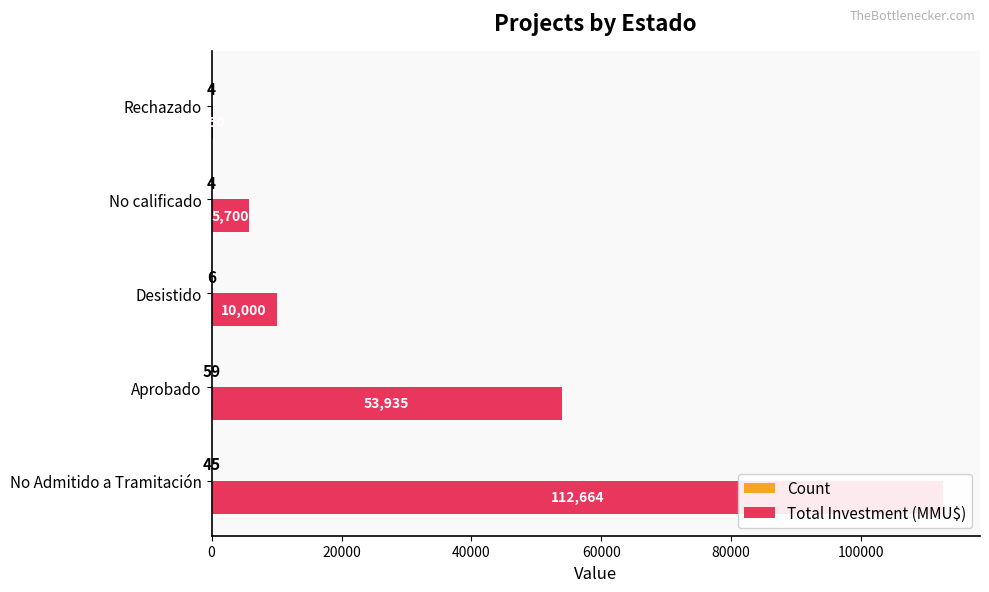

Reading left to right, list all the values displayed in this chart.

Count: 45	59	6	4	4
Total Investment (MMU$): 112664	53935	10000	5700	250